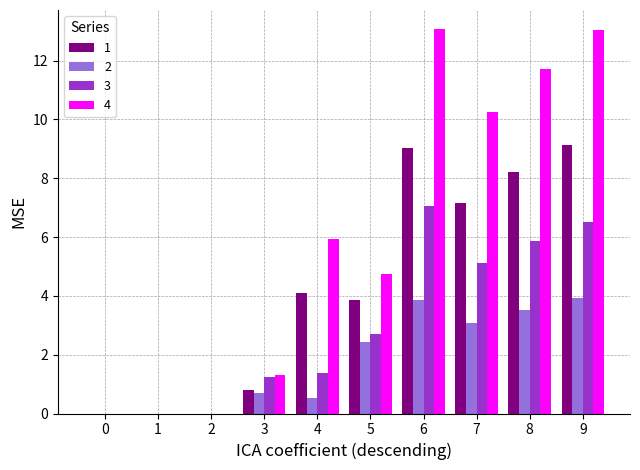

Which series has the largest total across all categories?

4